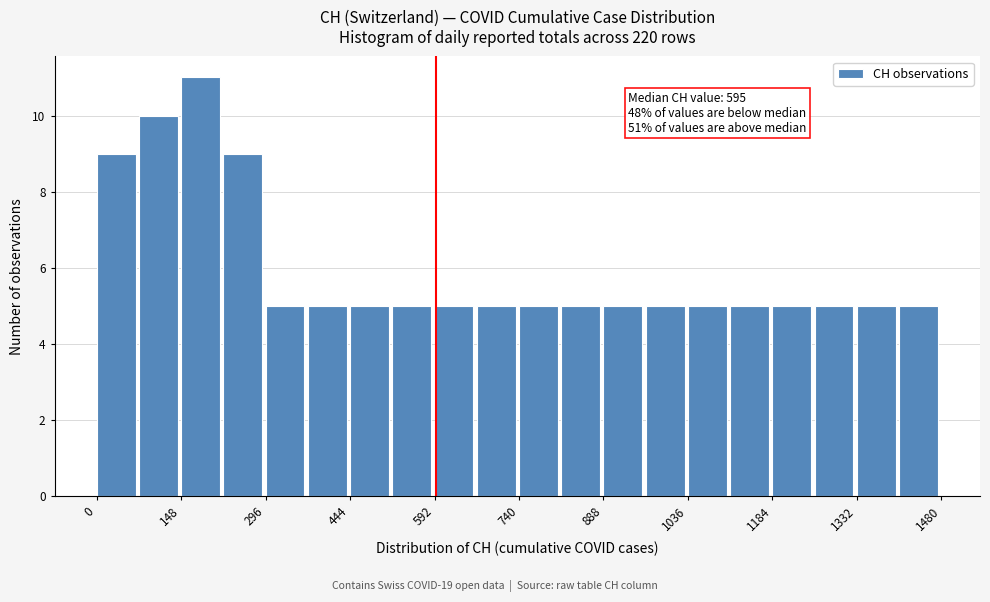

Around what value on the x-axis is the tallest bar? Give the approximate position of its centre, as read against the axis.

180